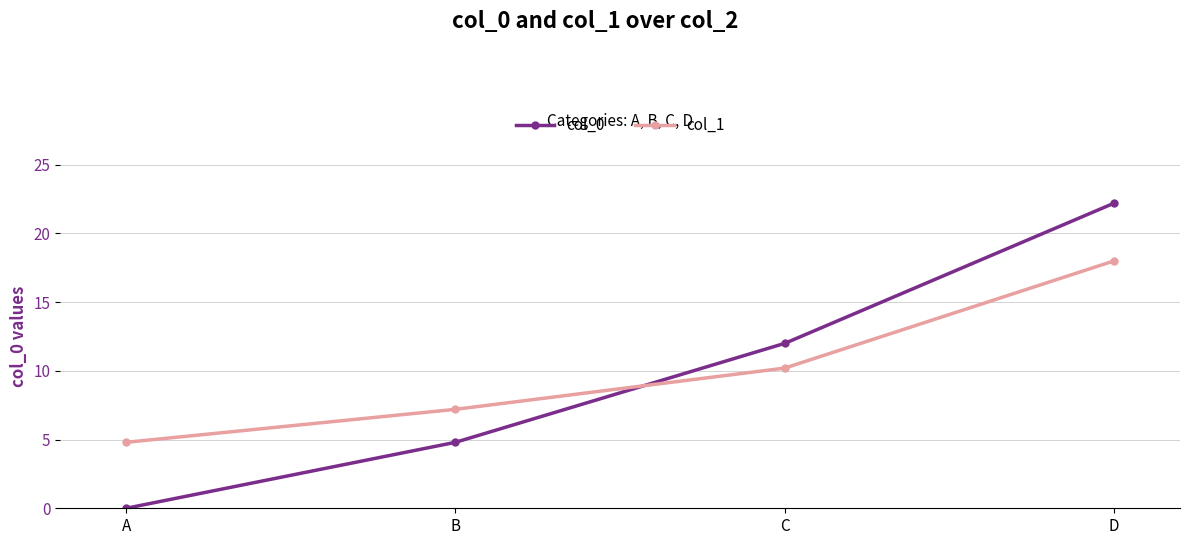

What is the average value of the col_0 series?

9.8